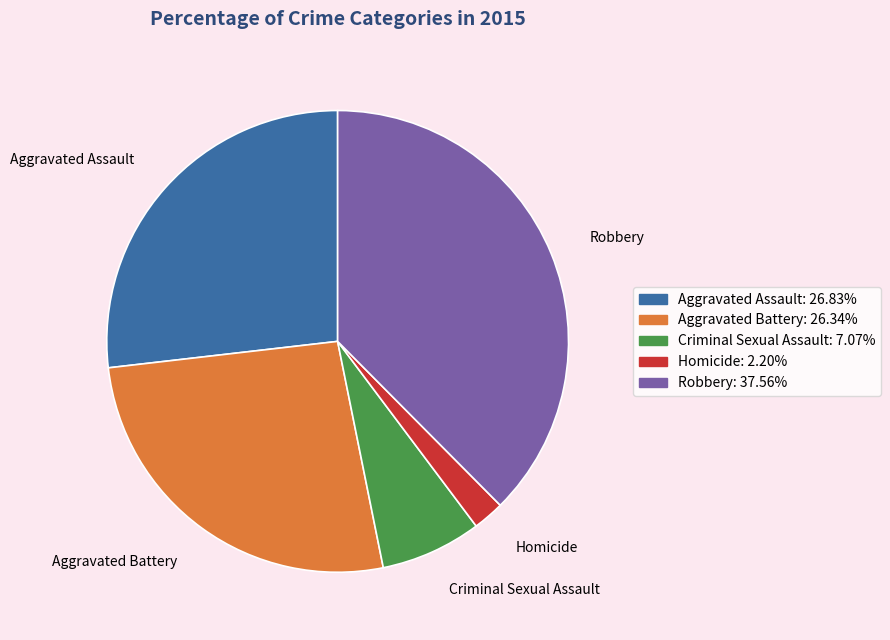

Approximately how many times larger is the value at Aggravated Assault compared to Homicide?

12.2